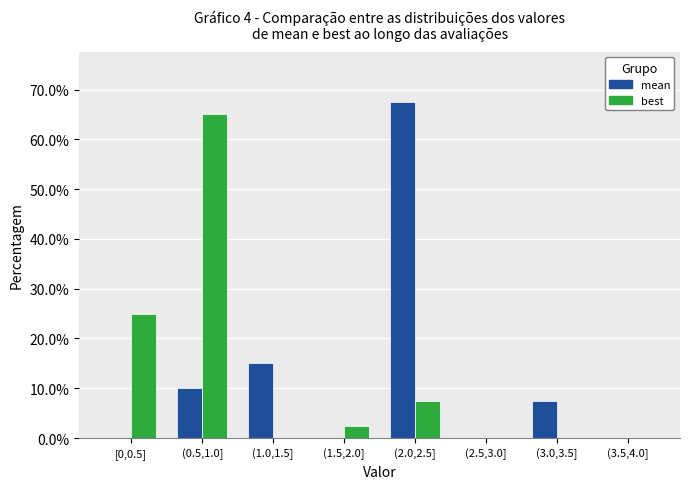

Reading right to left, what are all the values shown in this chart?

mean: (3.5,4.0]=0.0	(3.0,3.5]=7.5	(2.5,3.0]=0.0	(2.0,2.5]=67.5	(1.5,2.0]=0.0	(1.0,1.5]=15.0	(0.5,1.0]=10.0	[0,0.5]=0.0
best: (3.5,4.0]=0.0	(3.0,3.5]=0.0	(2.5,3.0]=0.0	(2.0,2.5]=7.5	(1.5,2.0]=2.5	(1.0,1.5]=0.0	(0.5,1.0]=65.0	[0,0.5]=25.0